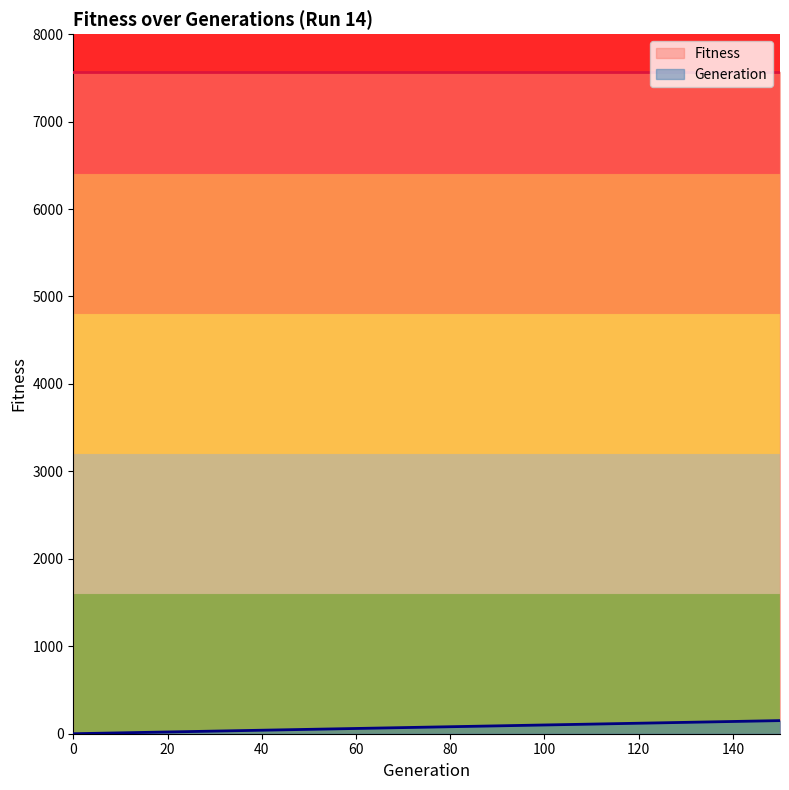

The chart shows a value of 70 at 130. True or false?

False